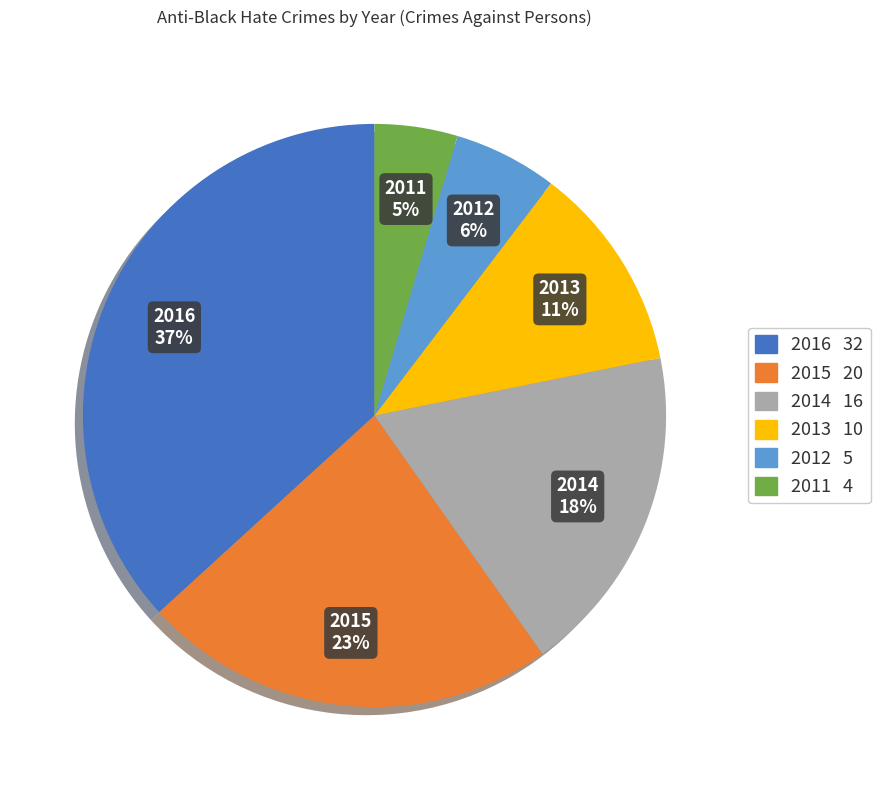

To the nearest percent, what is the difference between the 2015 and 2012 slice percentages?

17%